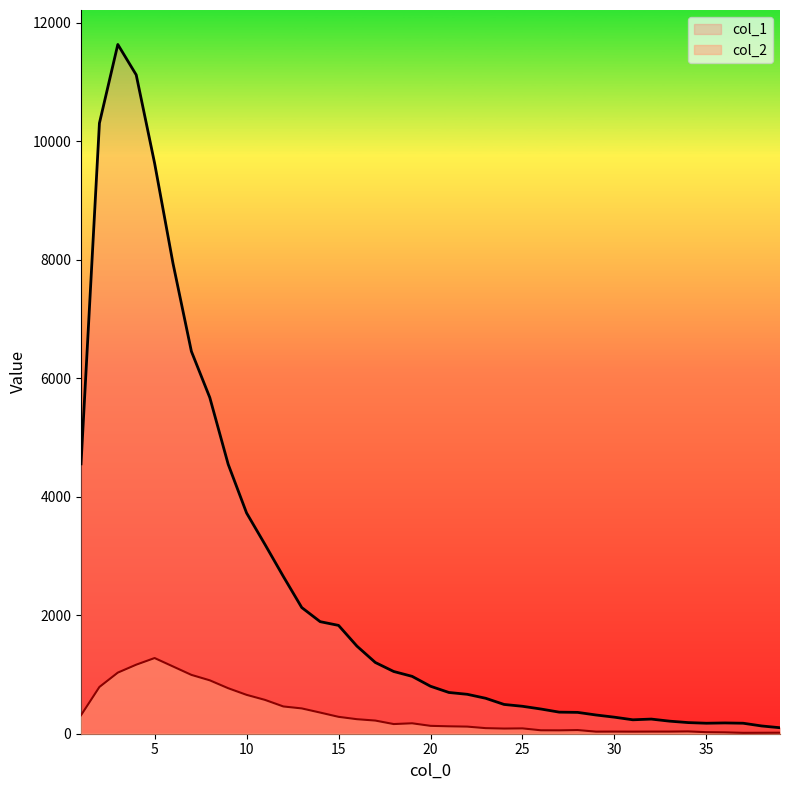

How many values in the col_1 series are below 801?

19